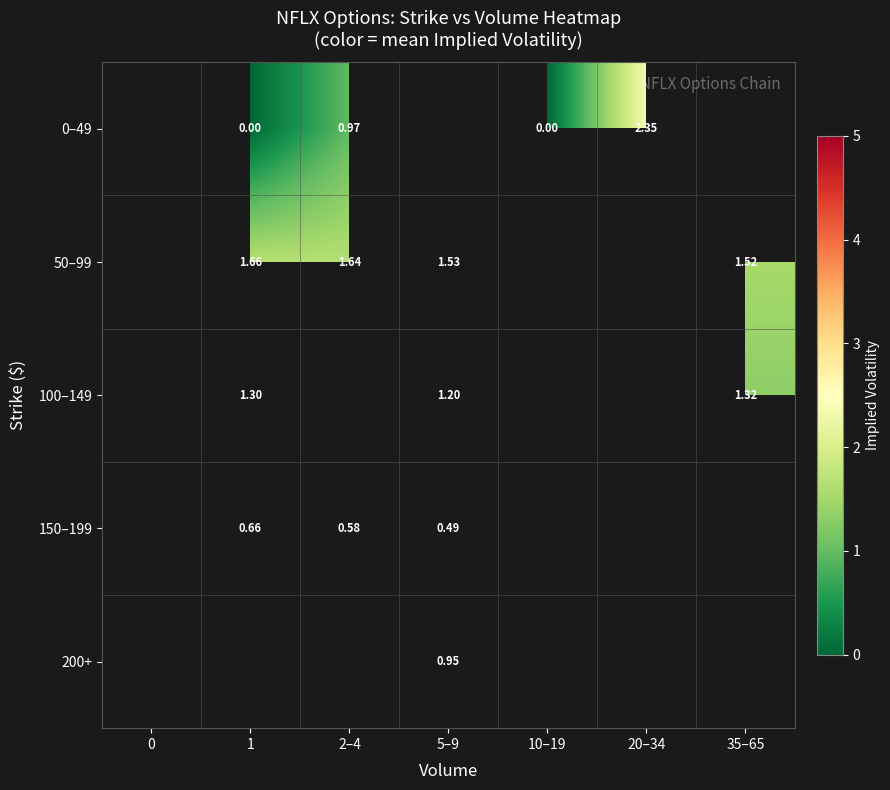

What is the difference between the highest and lowest values at 1?

1.7